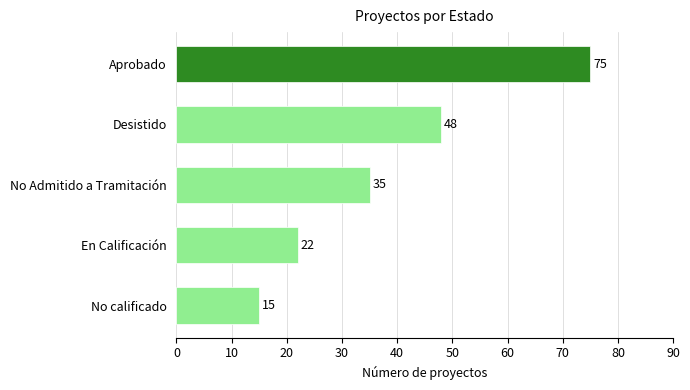

List the labels in order of value, largest first.

Aprobado, Desistido, No Admitido a Tramitación, En Calificación, No calificado